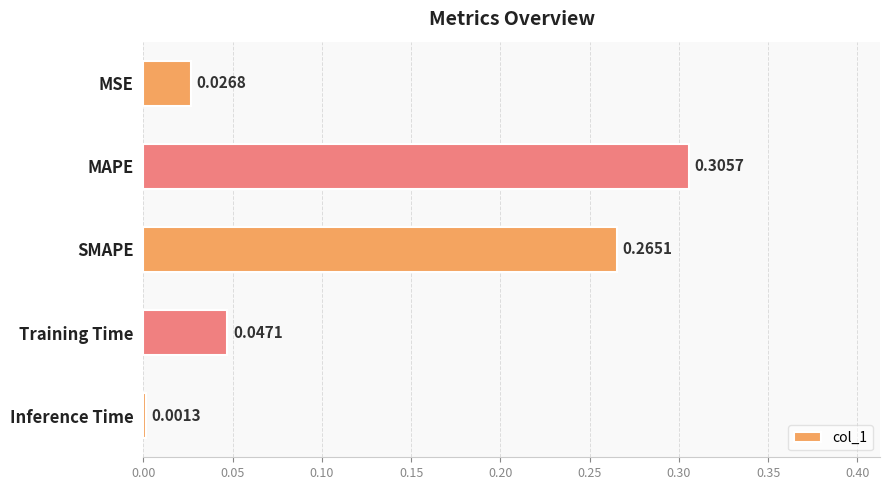

Which label corresponds to the largest value in the chart?

MAPE